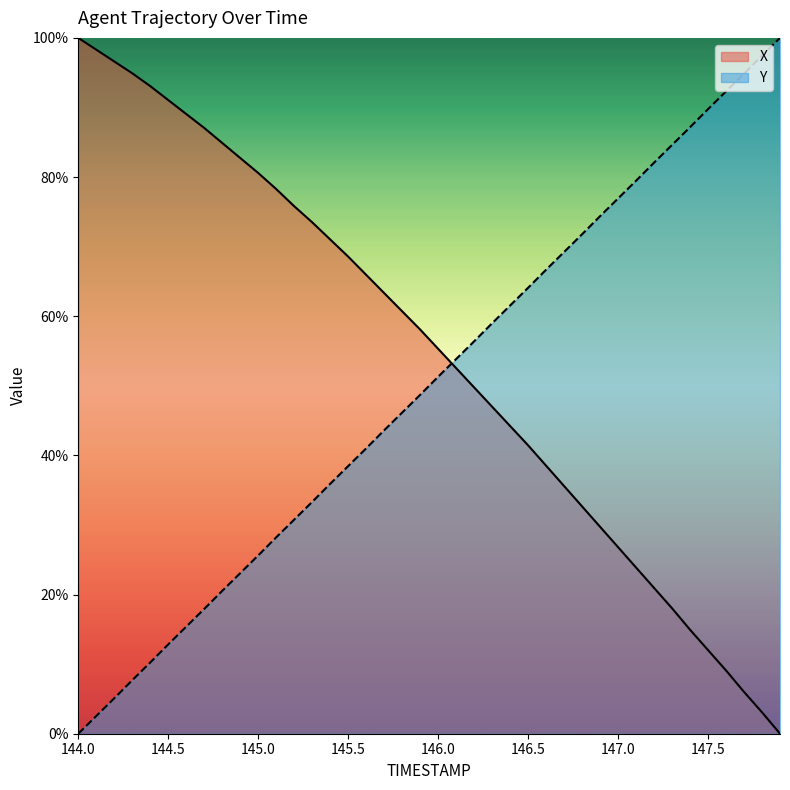

Reading left to right, list all the values displayed in this chart.

X: 100.0	98.3	96.6	94.9	93.1	91.1	89.1	87.1	84.9	82.7	80.6	78.3	75.8	73.5	71.0	68.6	65.9	63.3	60.7	58.1	55.3	52.5	49.8	47.0	44.2	41.4	38.5	35.6	32.7	29.7	26.8	23.9	21.0	18.0	14.9	12.0	9.1	6.0	3.1	0.0
Y: 0.0	2.5	5.1	7.7	10.2	12.8	15.4	17.9	20.5	23.1	25.6	28.2	30.8	33.3	35.9	38.5	41.0	43.6	46.2	48.7	51.3	53.8	56.4	59.0	61.5	64.1	66.7	69.2	71.8	74.4	76.9	79.5	82.1	84.6	87.2	89.8	92.3	94.9	97.5	100.0